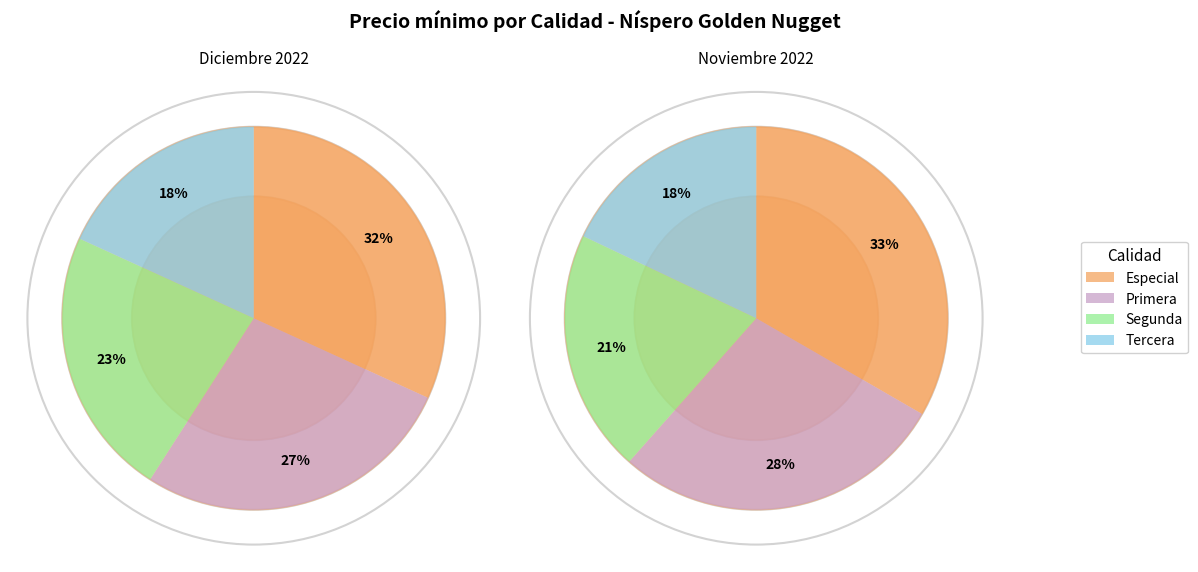

Count the number of slices in the pie.

4